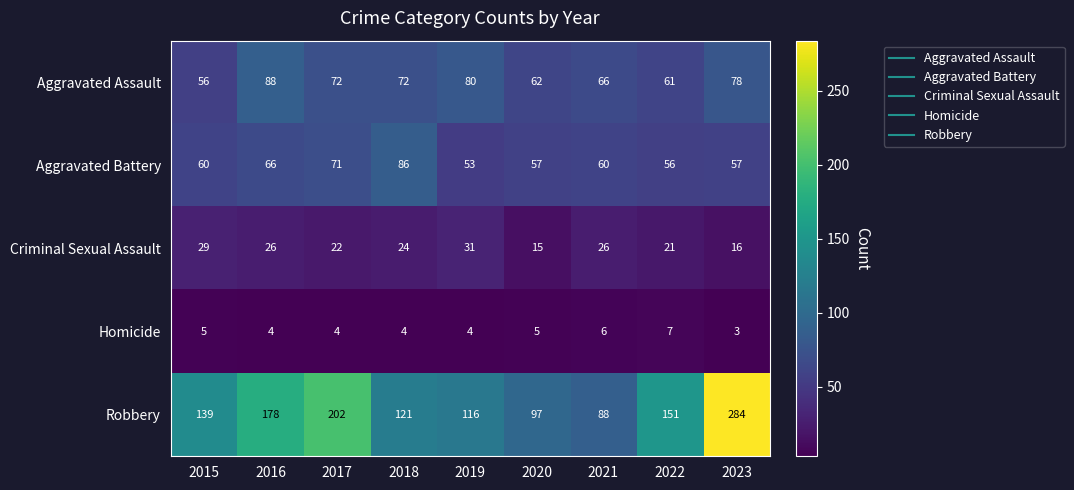

What is the difference between the maximum and second lowest values in the Aggravated Assault series?

27